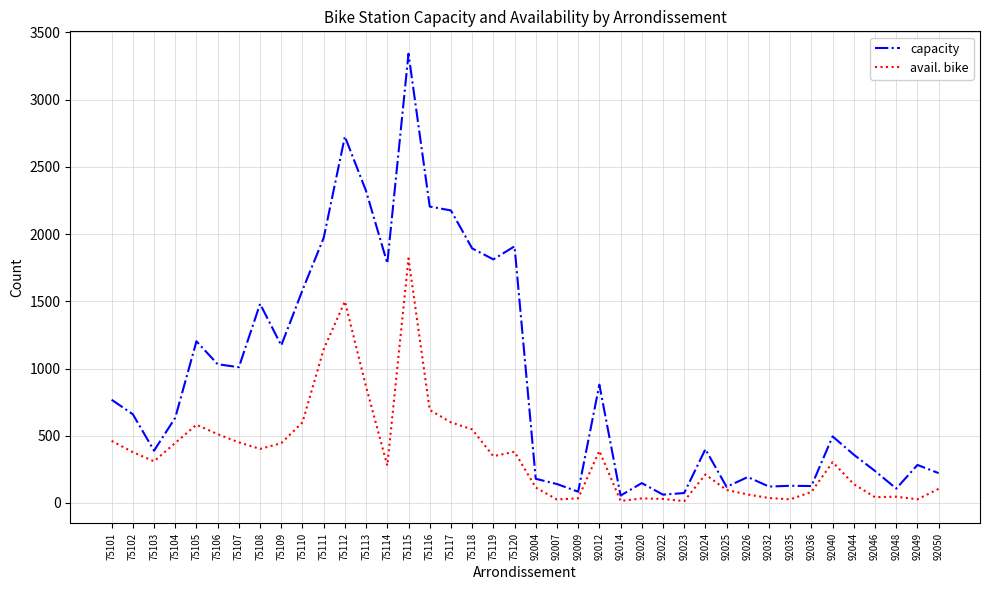

Is the value of capacity at 92044 greater than the value of avail. bike at 92004?

Yes